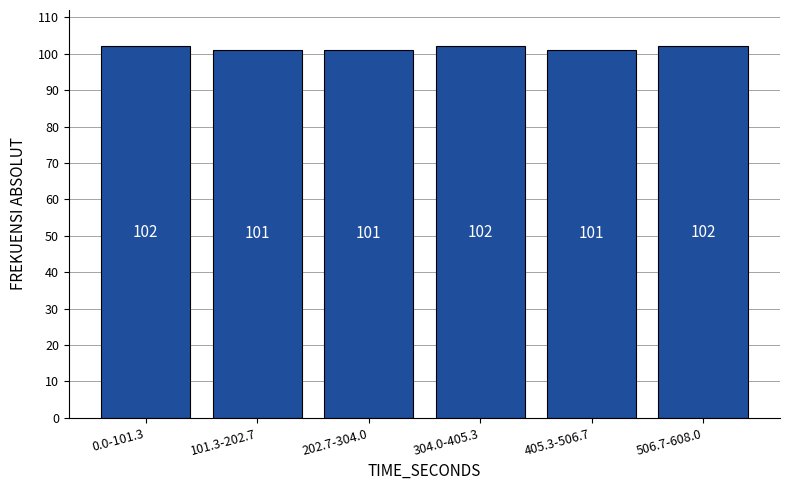

Reading left to right, transcribe all the data shown in this chart.

0.0-101.3=102	101.3-202.7=101	202.7-304.0=101	304.0-405.3=102	405.3-506.7=101	506.7-608.0=102